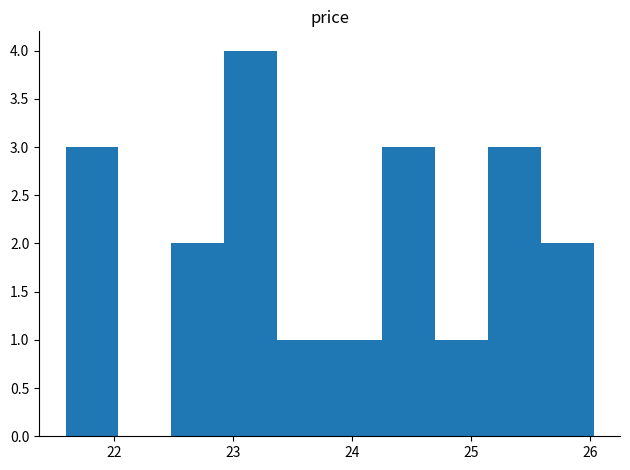

Which range on the x-axis has the tallest bar?

22.9 to 23.4